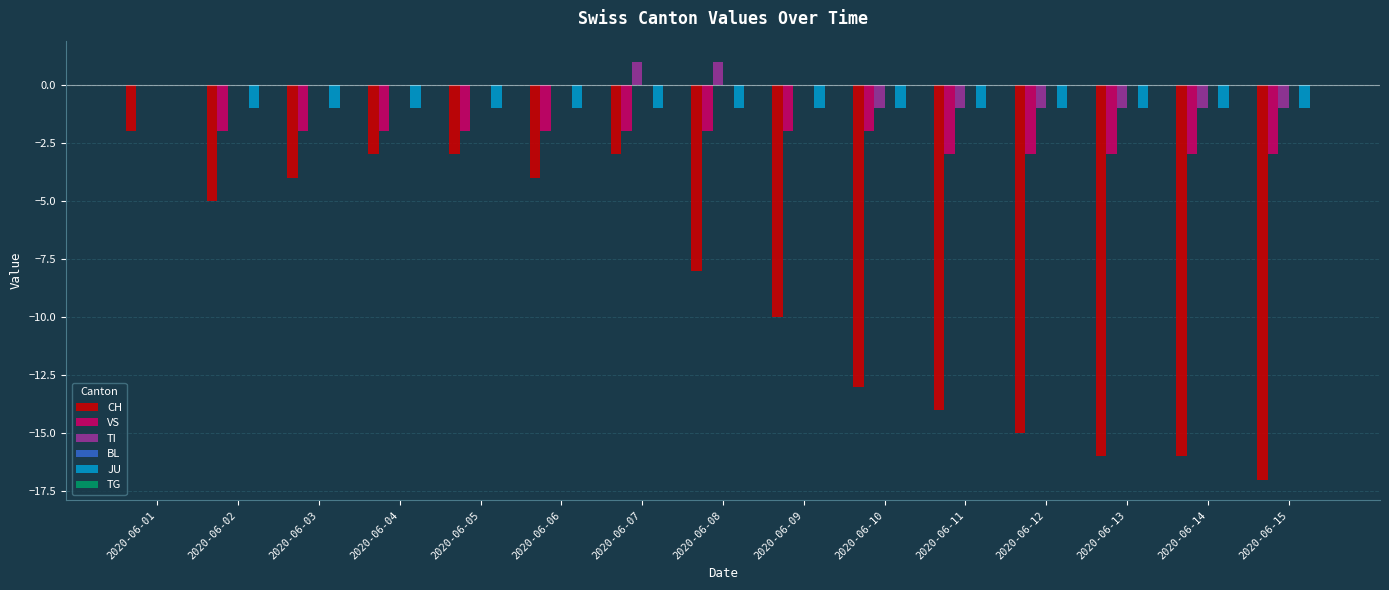

Is the value of CH at 2020-06-11 greater than the value of TI at 2020-06-09?

No